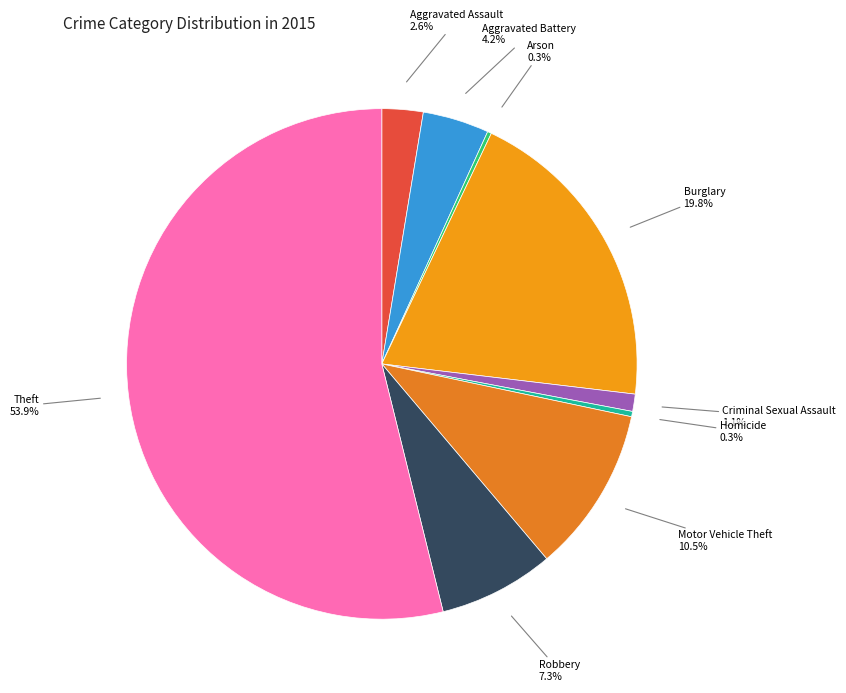

Does Aggravated Assault represent more than half of the total?

No